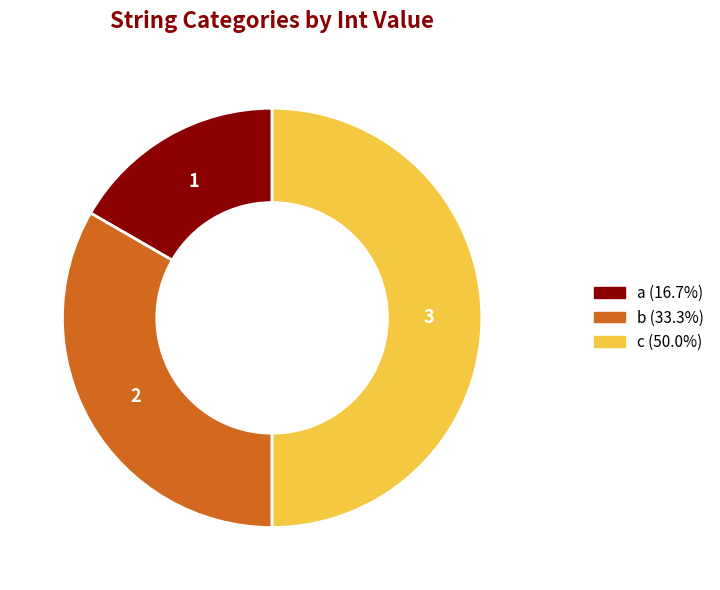

Count the number of slices in the pie.

3